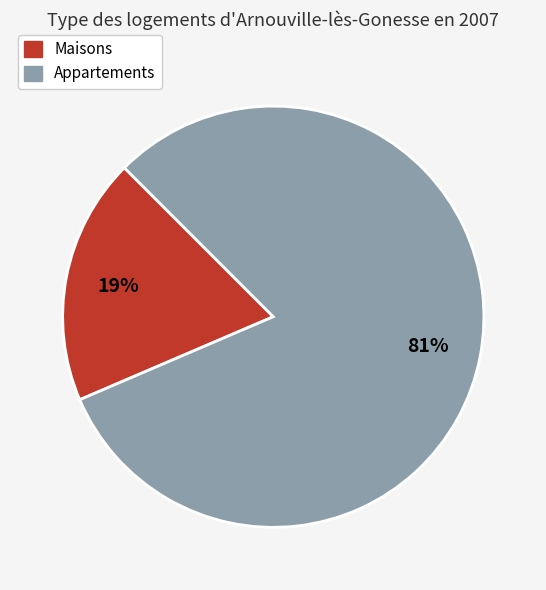

To the nearest percent, what is the average slice percentage?

50%